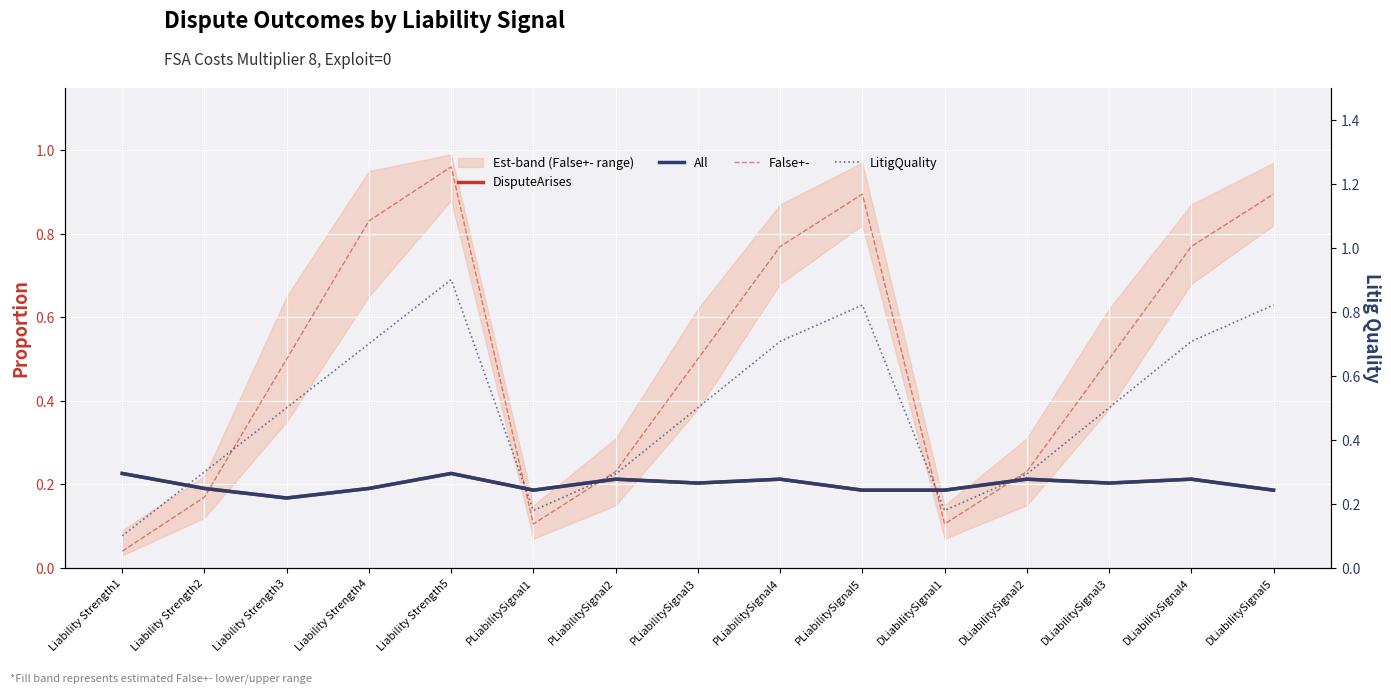

Rank the categories by False+- value from highest to lowest.

Liability Strength5, DLiabilitySignal5, PLiabilitySignal5, Liability Strength4, PLiabilitySignal4, DLiabilitySignal4, Liability Strength3, DLiabilitySignal3, PLiabilitySignal3, PLiabilitySignal2, DLiabilitySignal2, Liability Strength2, DLiabilitySignal1, PLiabilitySignal1, Liability Strength1